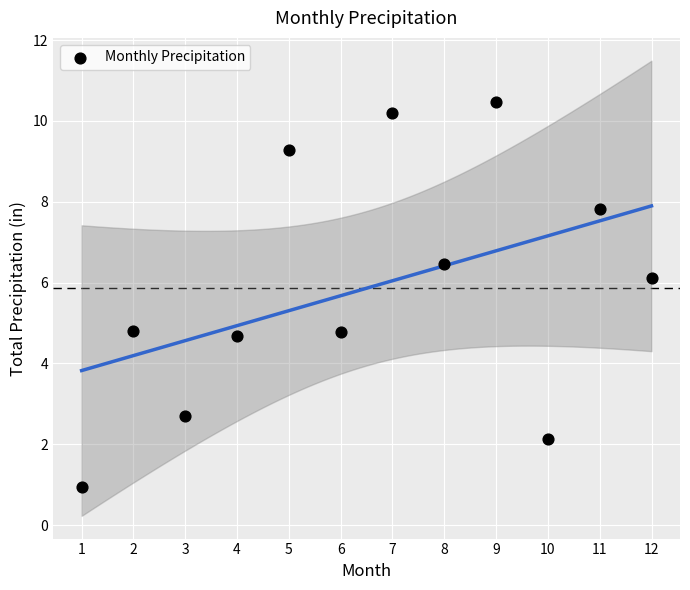

What is the range of X values (max minus min)?

11.0